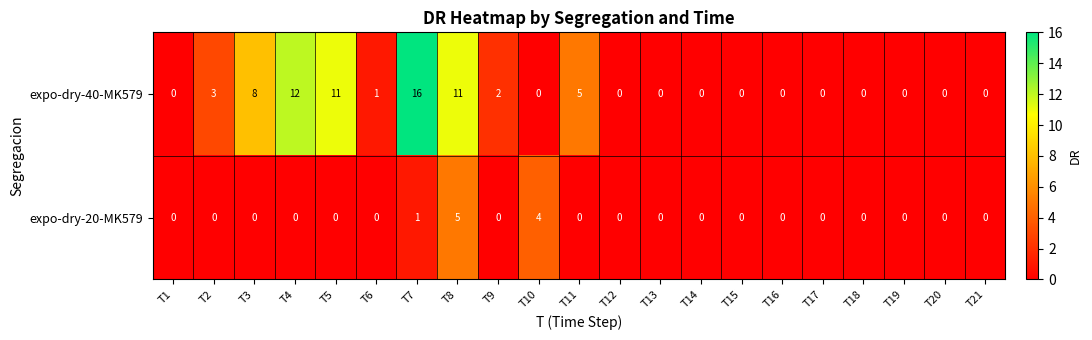

Rank the series by their average value, from highest to lowest.

expo-dry-40-MK579, expo-dry-20-MK579